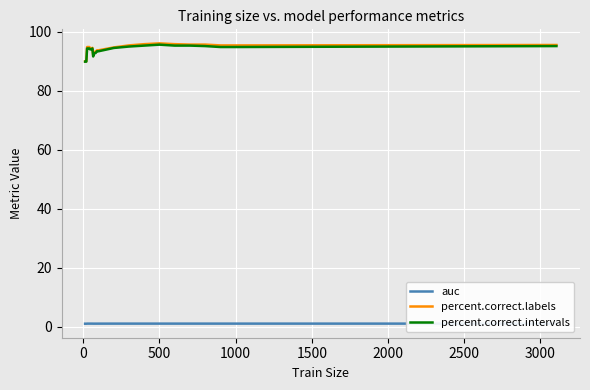

Which series has the widest spread of values?

percent.correct.labels